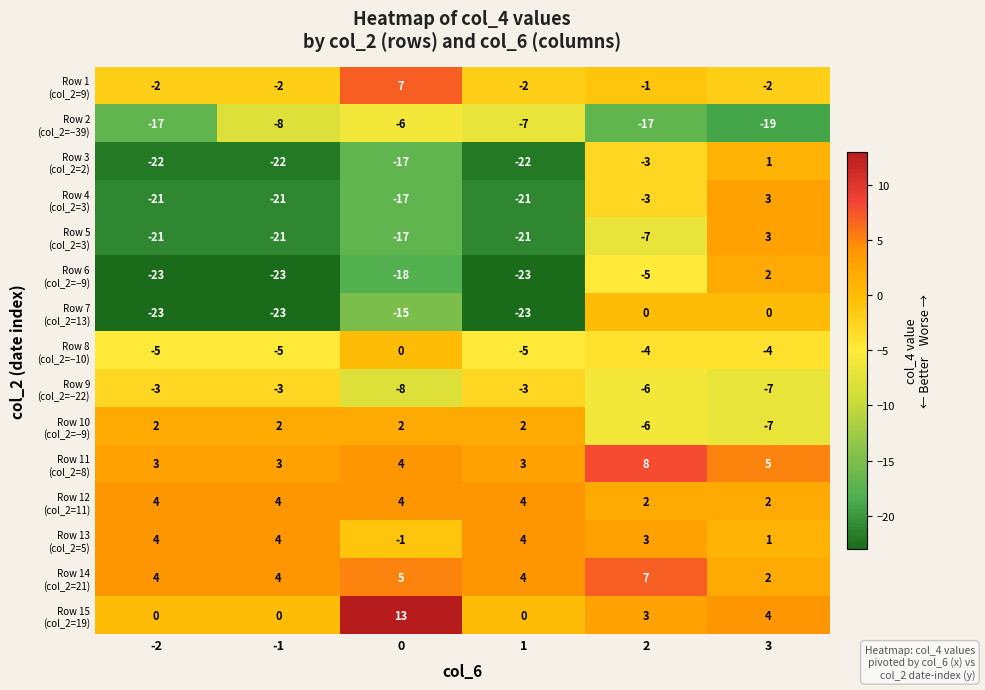

What is the maximum value shown in the chart?

13